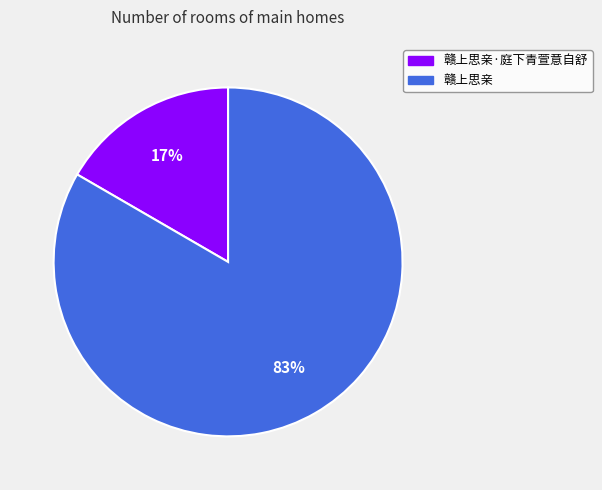

To the nearest percent, what is the average slice percentage?

50%